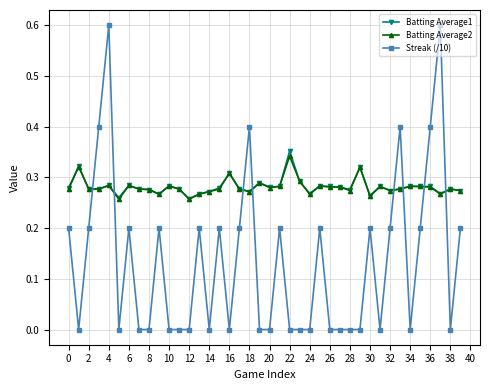

Which series has the widest spread of values?

Streak (/10)